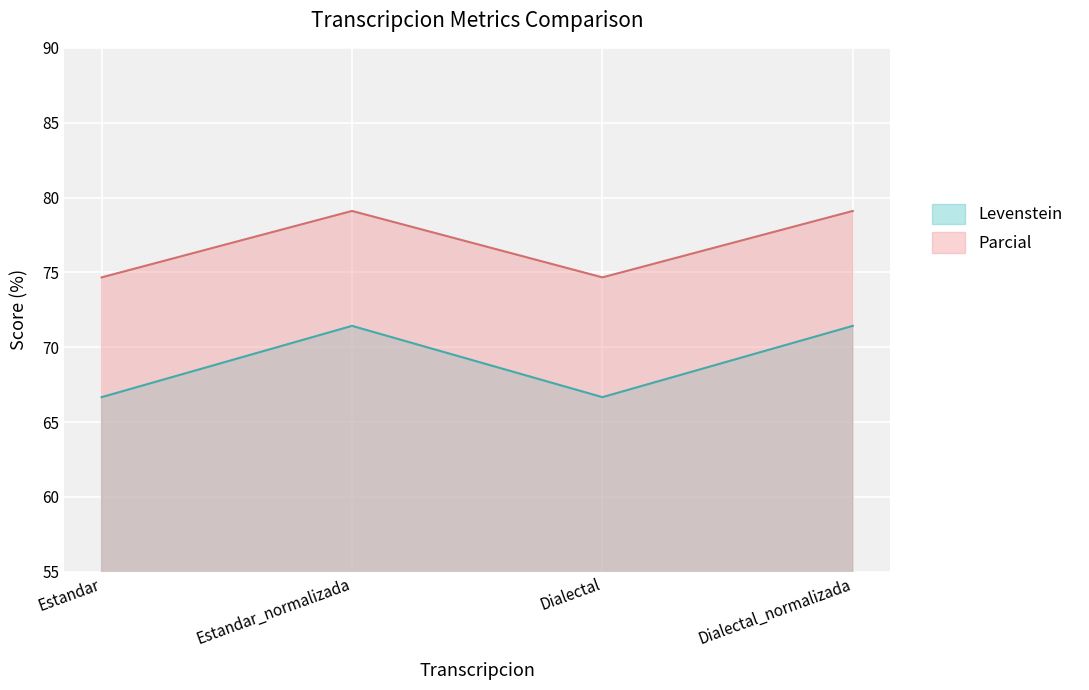

What is the sum of the Levenstein values at Estandar_normalizada and Estandar?

138.1